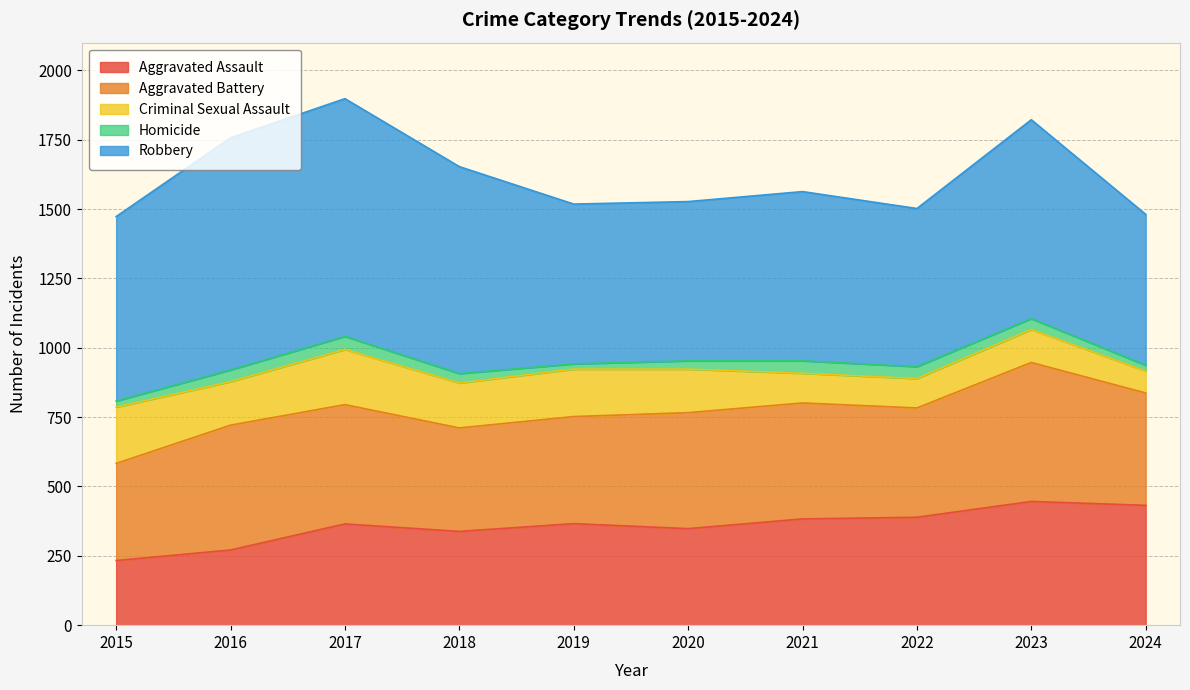

List the labels in order of Aggravated Assault value, largest first.

2023, 2024, 2022, 2021, 2019, 2017, 2020, 2018, 2016, 2015